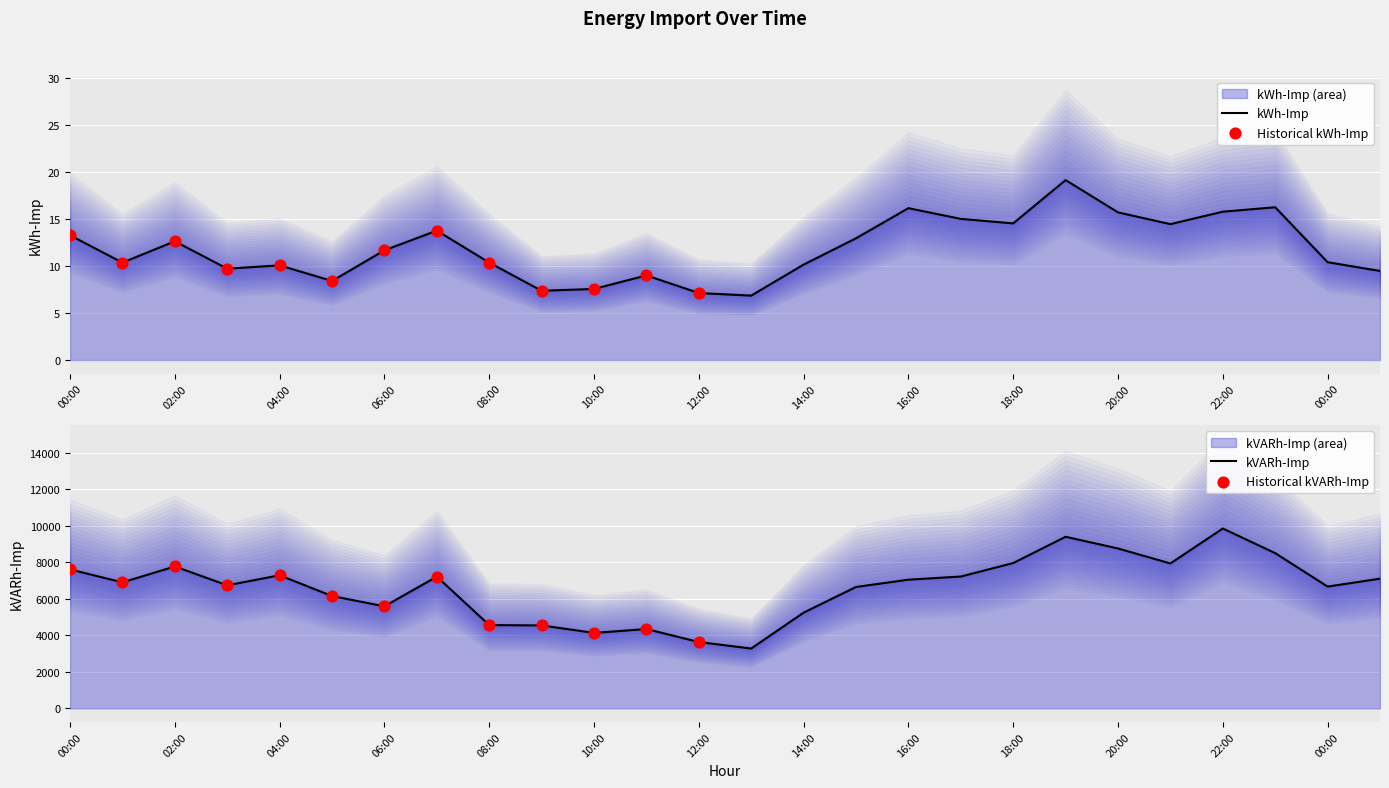

Which series has the largest Y range (max minus min)?

kVARh-Imp